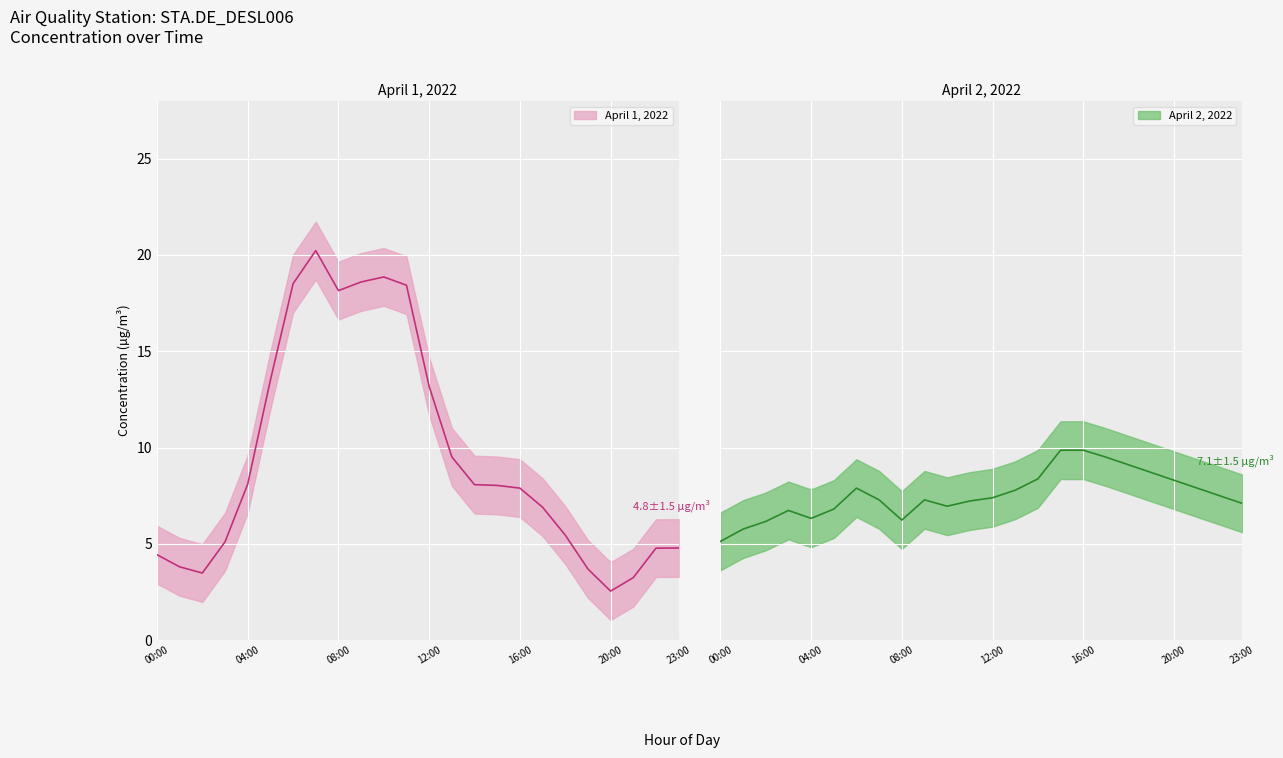

What is the average value?

9.6